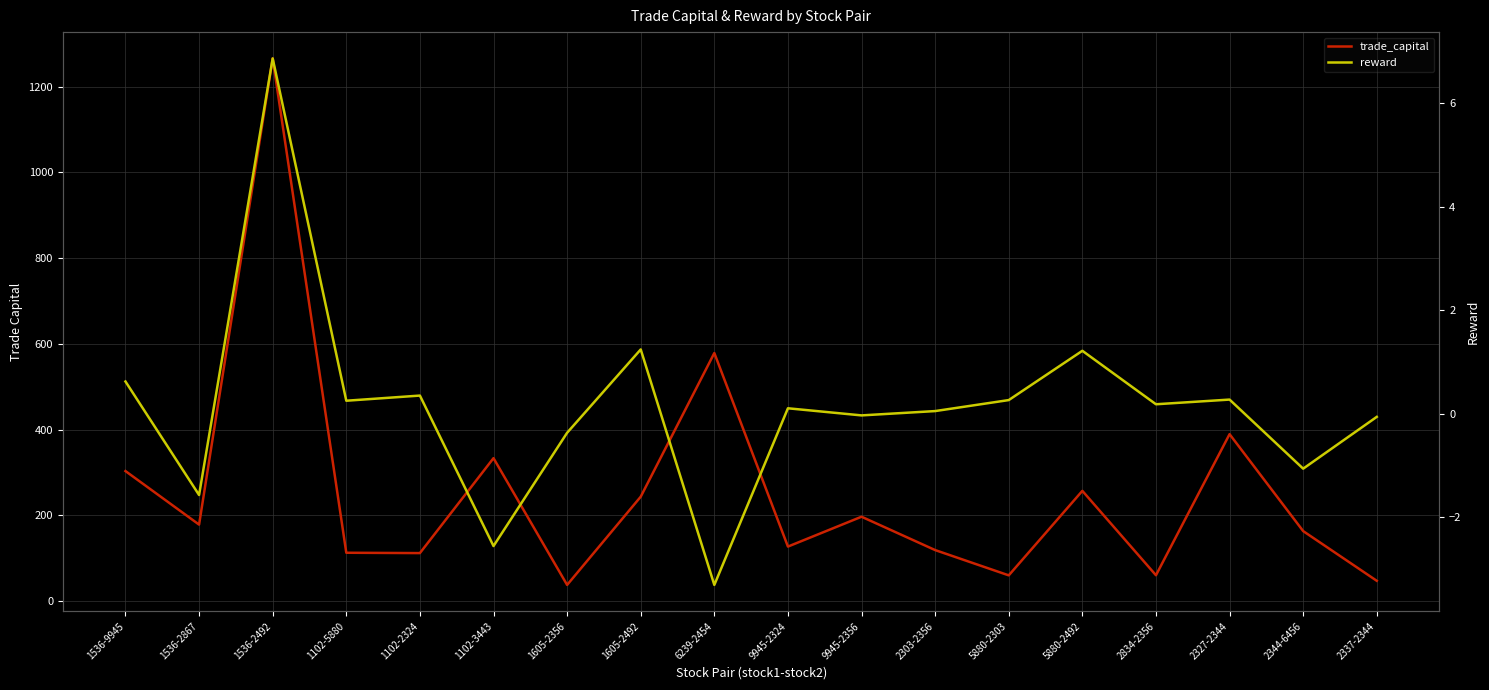

Reading left to right, list all the values displayed in this chart.

trade_capital: 1536-9945=303.0	1536-2867=178.1	1536-2492=1265.9	1102-5880=112.4	1102-2324=111.6	1102-3443=333.1	1605-2356=37.4	1605-2492=243.2	6239-2454=578.4	9945-2324=126.8	9945-2356=196.5	2303-2356=118.7	5880-2303=59.7	5880-2492=256.8	2834-2356=60.0	2327-2344=389.1	2344-6456=162.9	2337-2344=47.0
reward: 1536-9945=0.6	1536-2867=-1.6	1536-2492=6.9	1102-5880=0.3	1102-2324=0.4	1102-3443=-2.6	1605-2356=-0.4	1605-2492=1.2	6239-2454=-3.3	9945-2324=0.1	9945-2356=-0.0	2303-2356=0.1	5880-2303=0.3	5880-2492=1.2	2834-2356=0.2	2327-2344=0.3	2344-6456=-1.1	2337-2344=-0.1